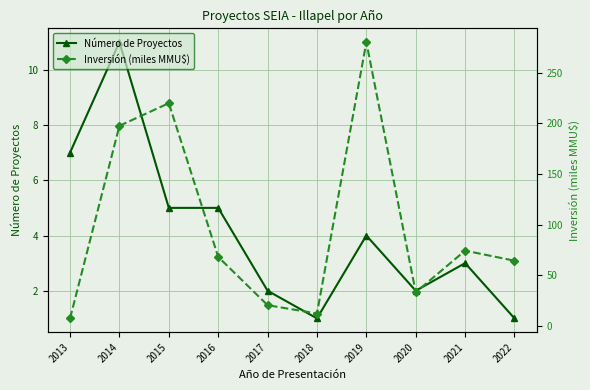

How many values in the Inversión (miles MMU$) series are below 68?

5